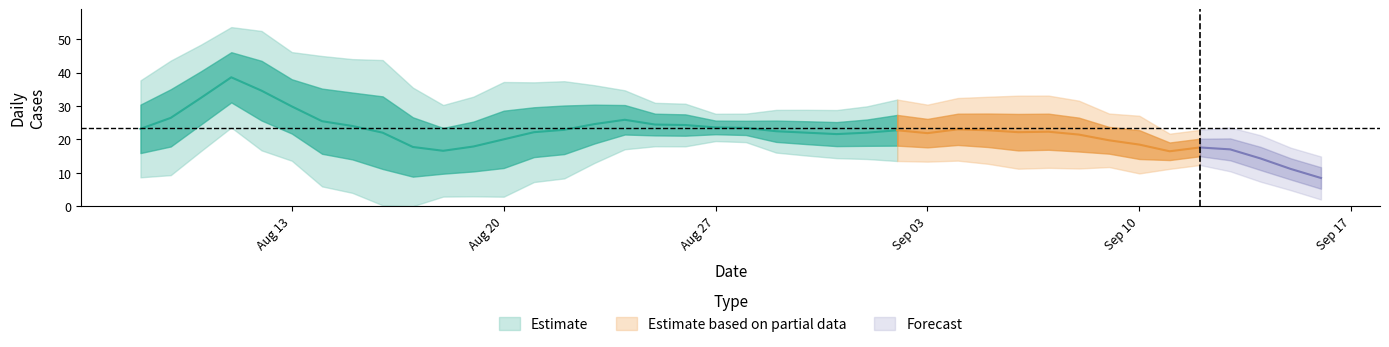

How many points are lower than both their immediate neighbors (excluding endpoints)?

8